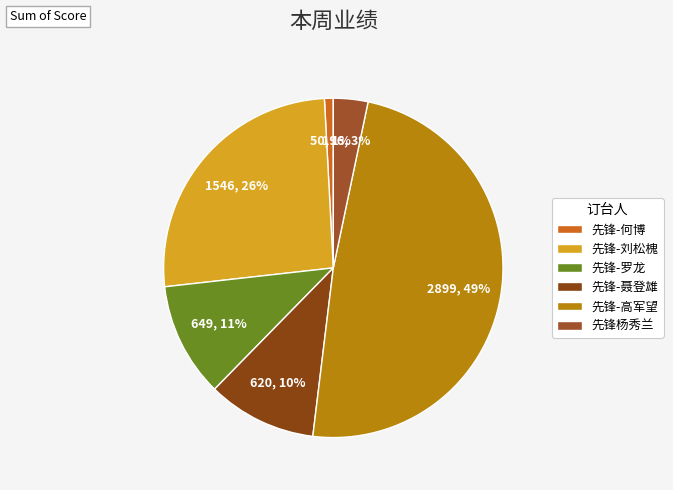

To the nearest percent, what is the difference between the 先锋-何博 and 先锋杨秀兰 slice percentages?

2%